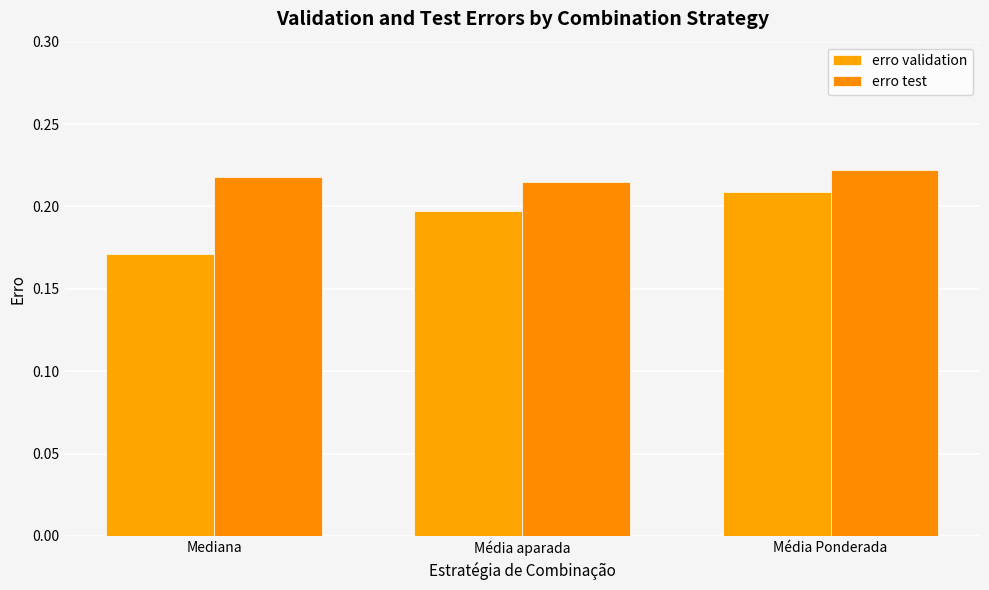

At how many categories does at least one series exceed 0?

3